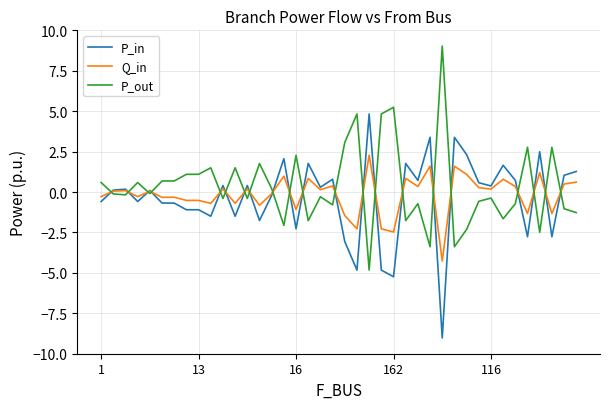

How many lines are shown in the chart?

3